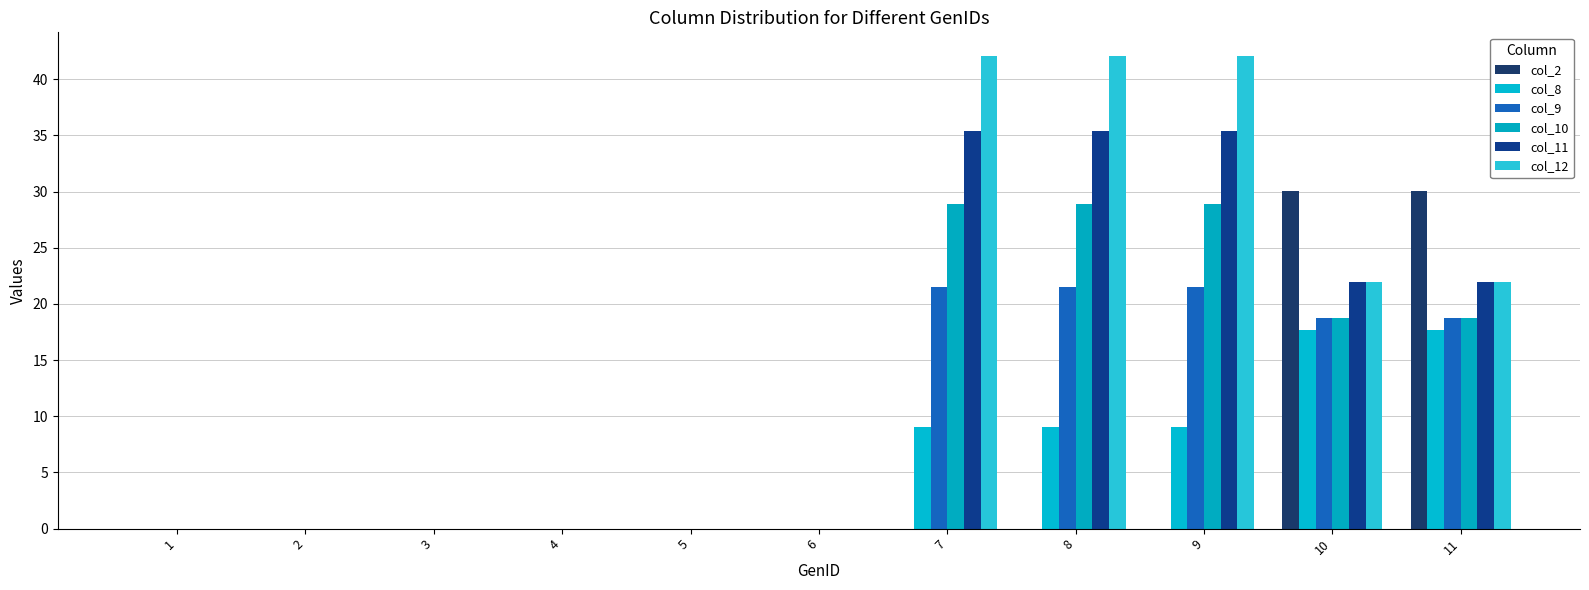

At which label is col_10 closest to 14?

10